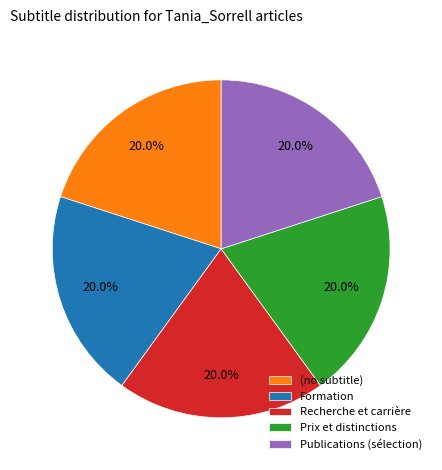

To the nearest percent, what is the difference between the largest and smallest slice percentages?

0%